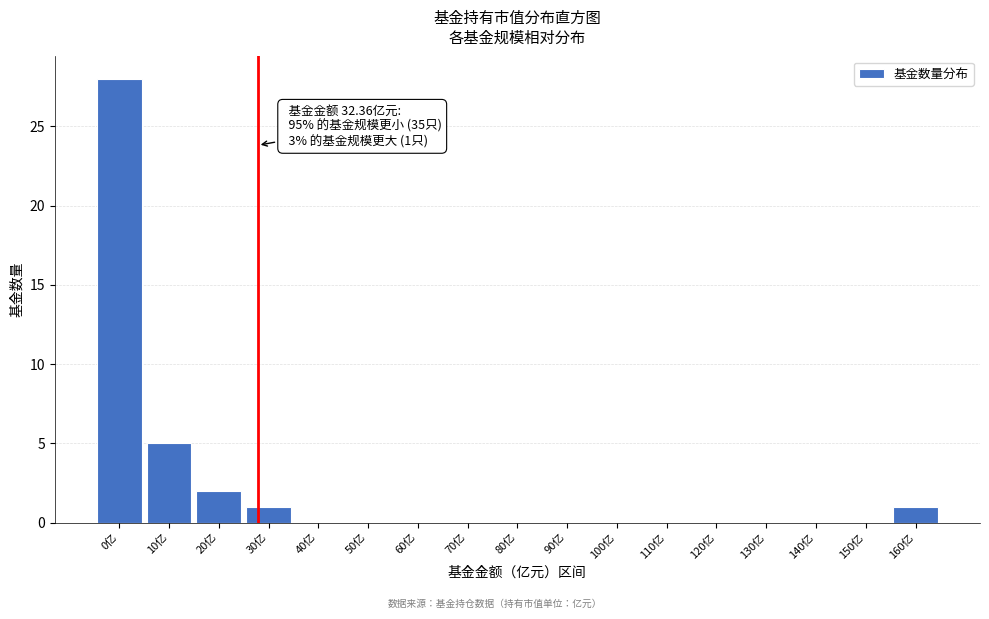

Reading left to right, list all the values displayed in this chart.

0亿=28	10亿=5	20亿=2	30亿=1	40亿=0	50亿=0	60亿=0	70亿=0	80亿=0	90亿=0	100亿=0	110亿=0	120亿=0	130亿=0	140亿=0	150亿=0	160亿=1